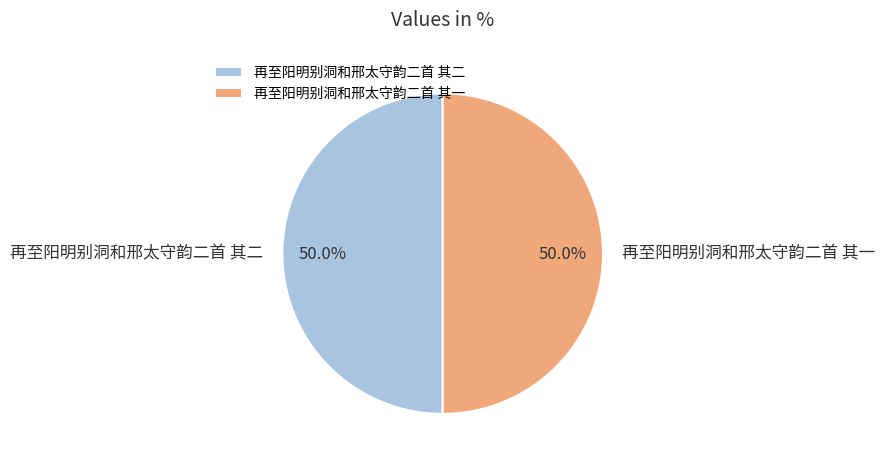

How much of the chart is everything except 再至阳明别洞和邢太守韵二首 其二?

50.0%